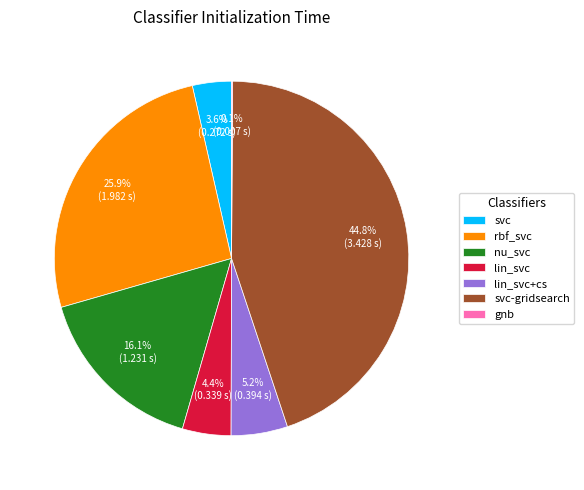

To the nearest percent, what percentage of the pie is svc?

4%